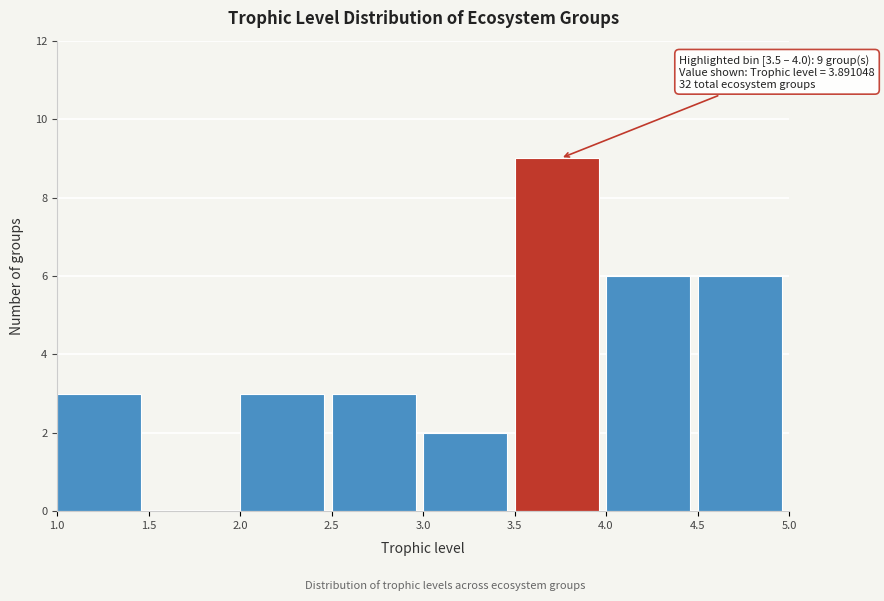

Which range on the x-axis has the tallest bar?

3.5 to 4.0